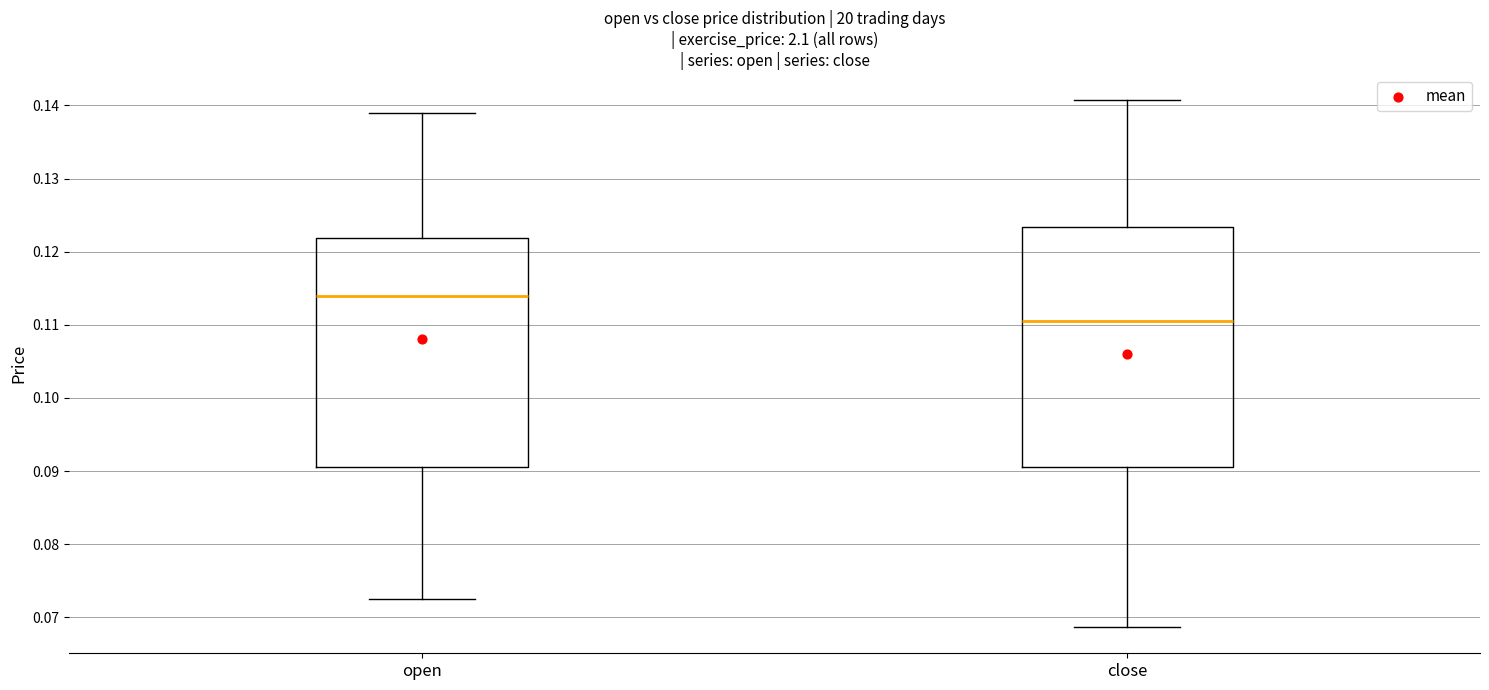

Reading left to right, transcribe this box plot: for each box, give where its median line is, the range the box spans, and where its two whiskers end, as read against the y-axis. The values are not printed on the chart, so give them approximately, as read against the axis.

open: median 0.114, box 0.091 to 0.122, whiskers 0.073 to 0.139
close: median 0.111, box 0.091 to 0.123, whiskers 0.069 to 0.141